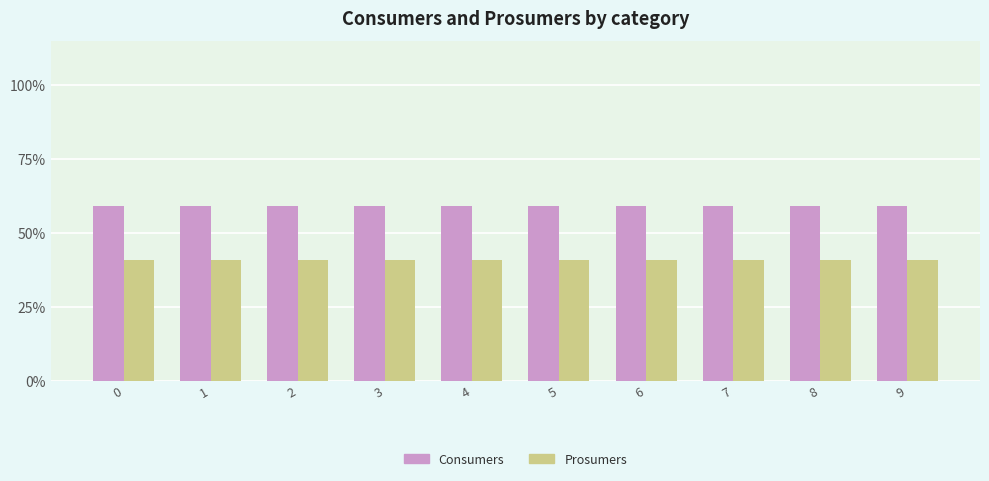

Are the bars grouped side by side (vs. stacked)?

Yes